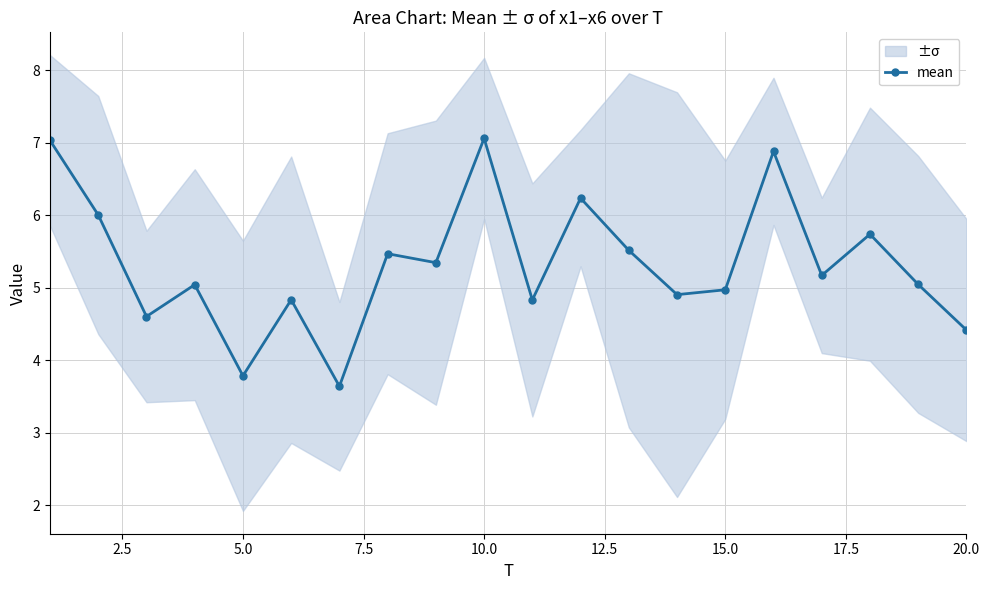

Count the number of categories in the chart.

20